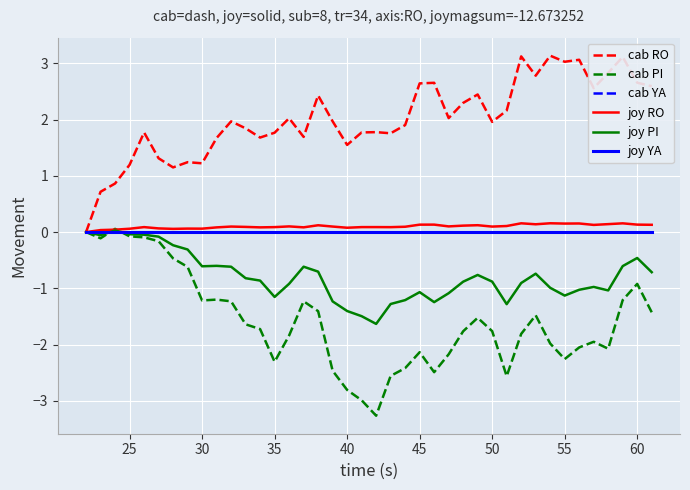

Is this an area chart (filled region under the line)?

No